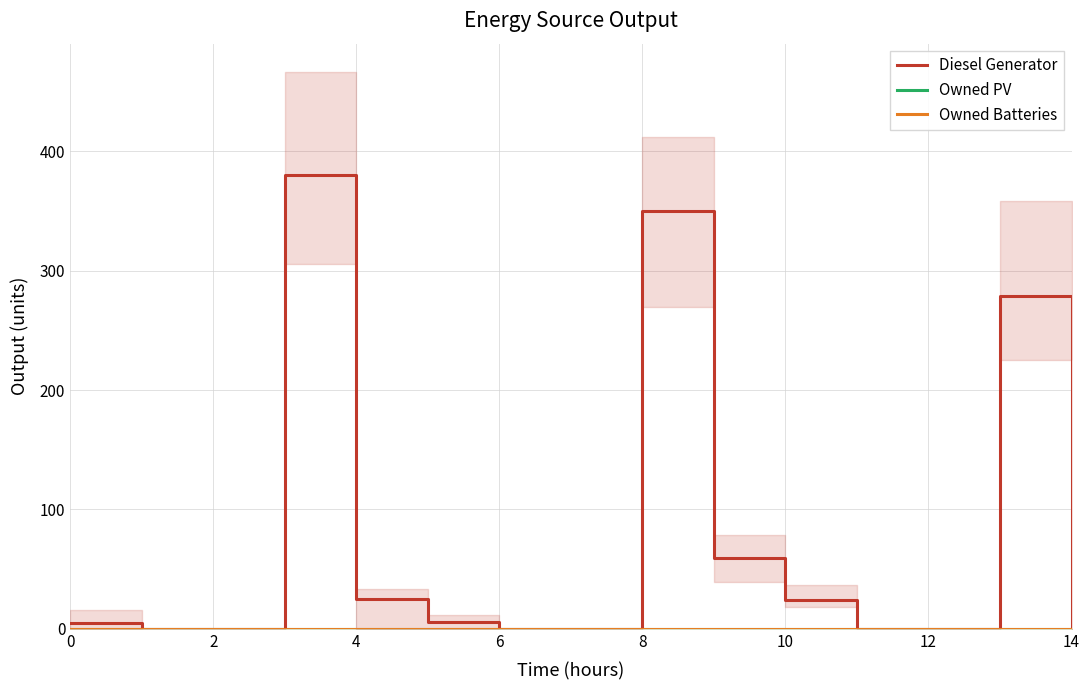

Rank the series at 0 from highest to lowest value.

Diesel Generator, Owned PV, Owned Batteries